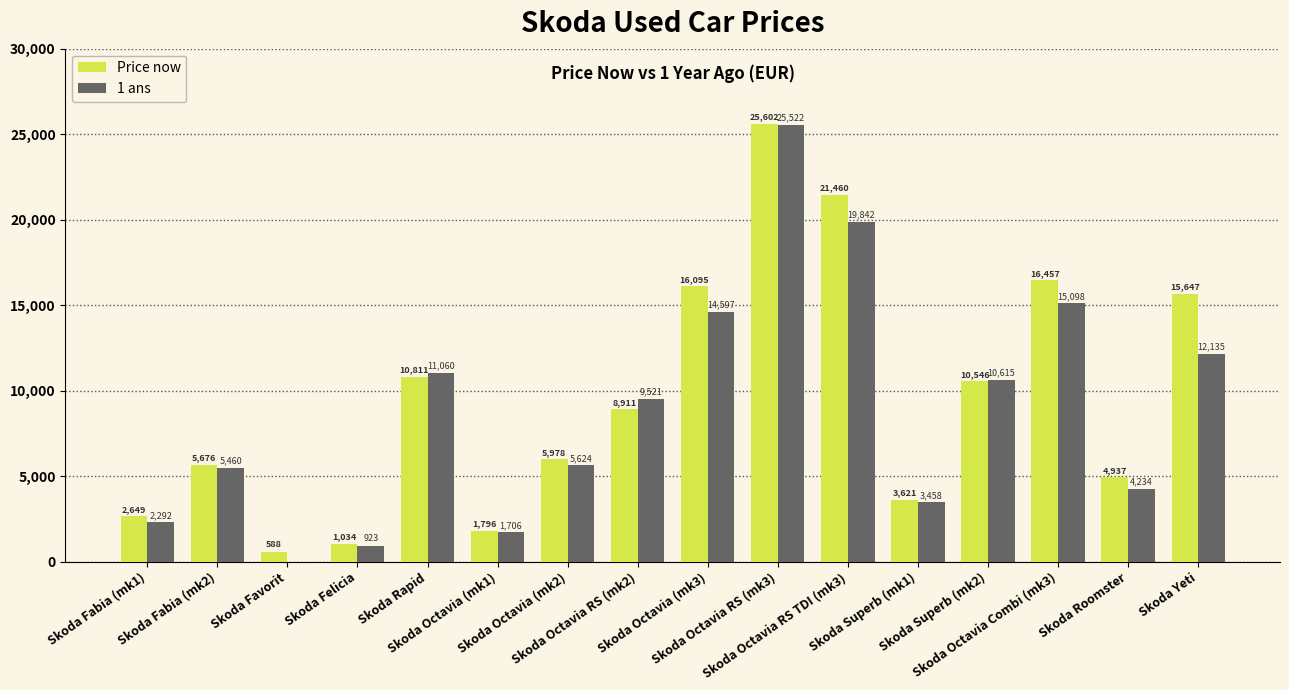

Is it true that 1 ans equals 14597 at Skoda Octavia (mk3)?

True